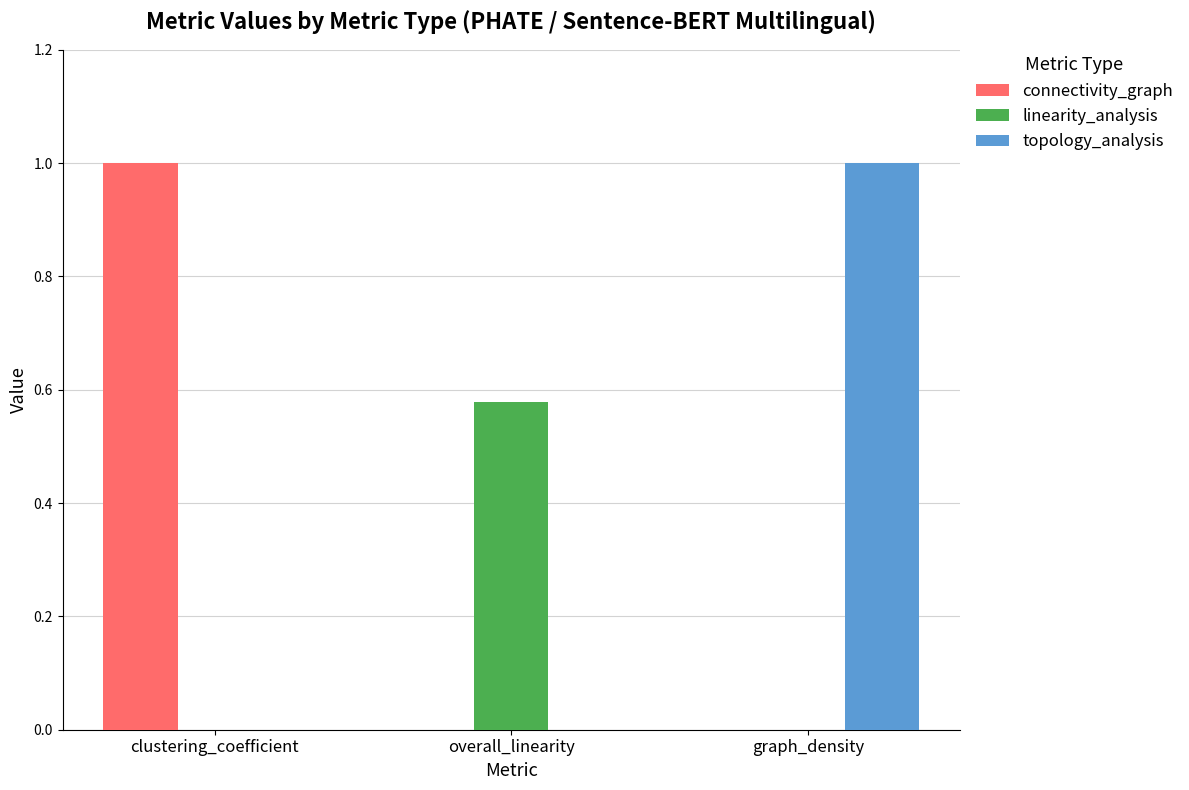

Is it true that connectivity_graph equals 0.4 at graph_density?

False